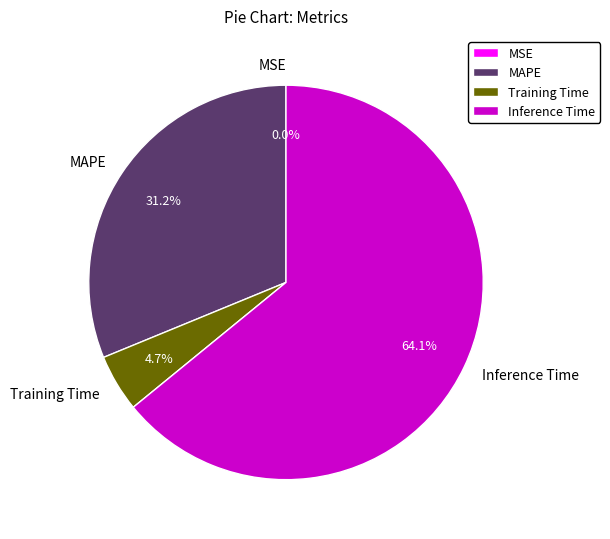

Which slice is the largest?

Inference Time